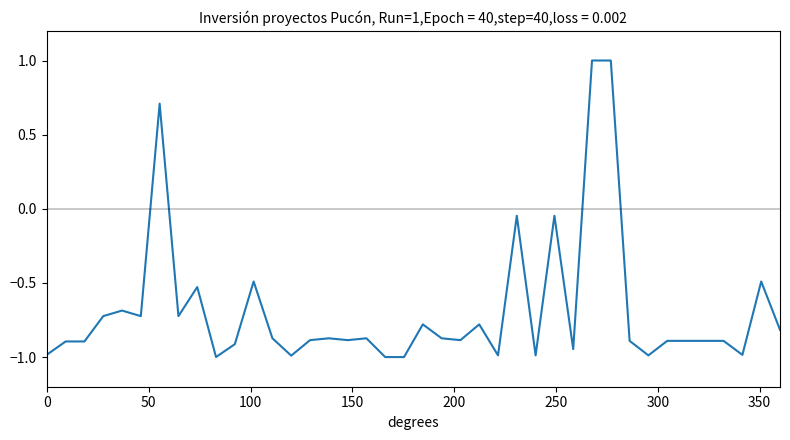

What is the smallest value displayed?

-1.0